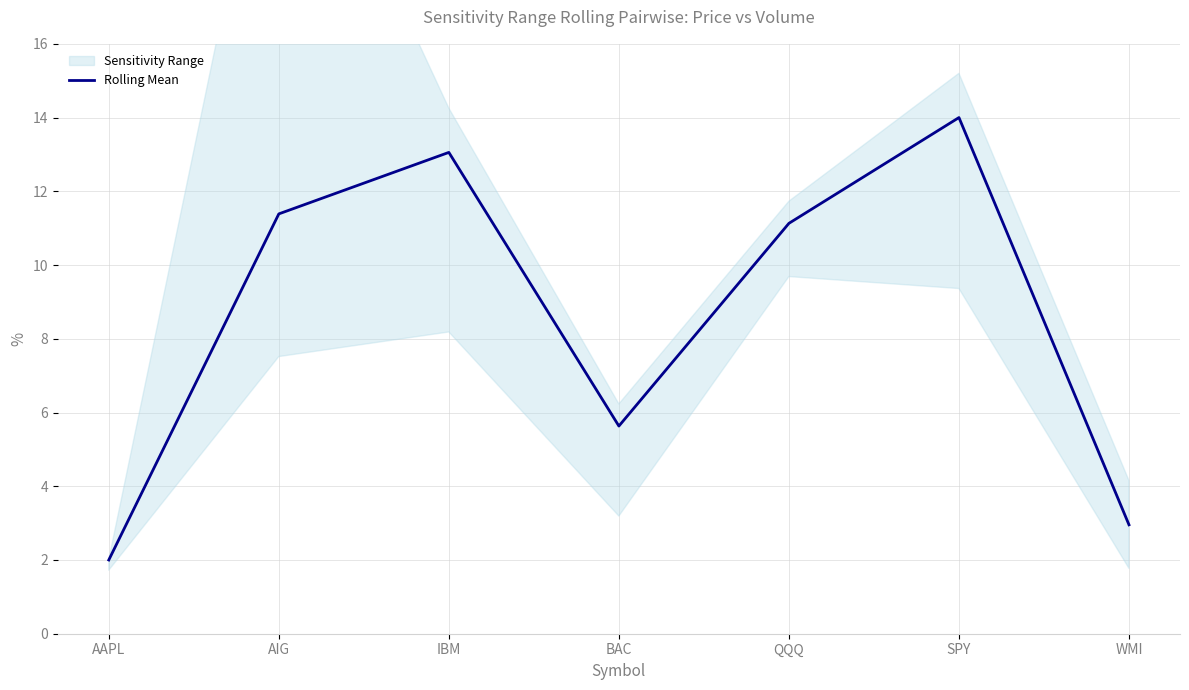

What is the change in value from AAPL to BAC?

+3.6